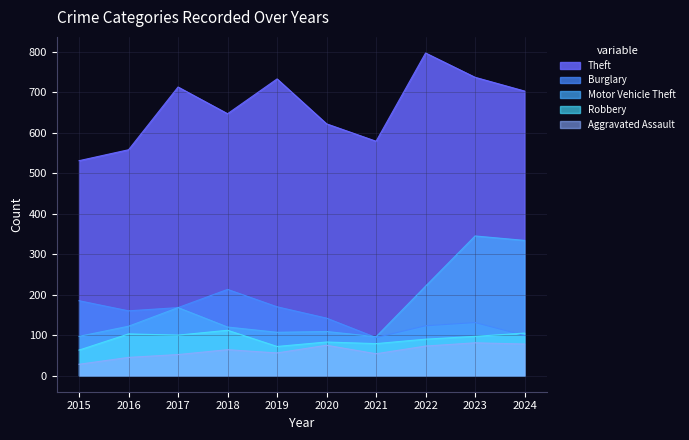

Rank the series by their maximum value, from highest to lowest.

Theft, Motor Vehicle Theft, Burglary, Robbery, Aggravated Assault